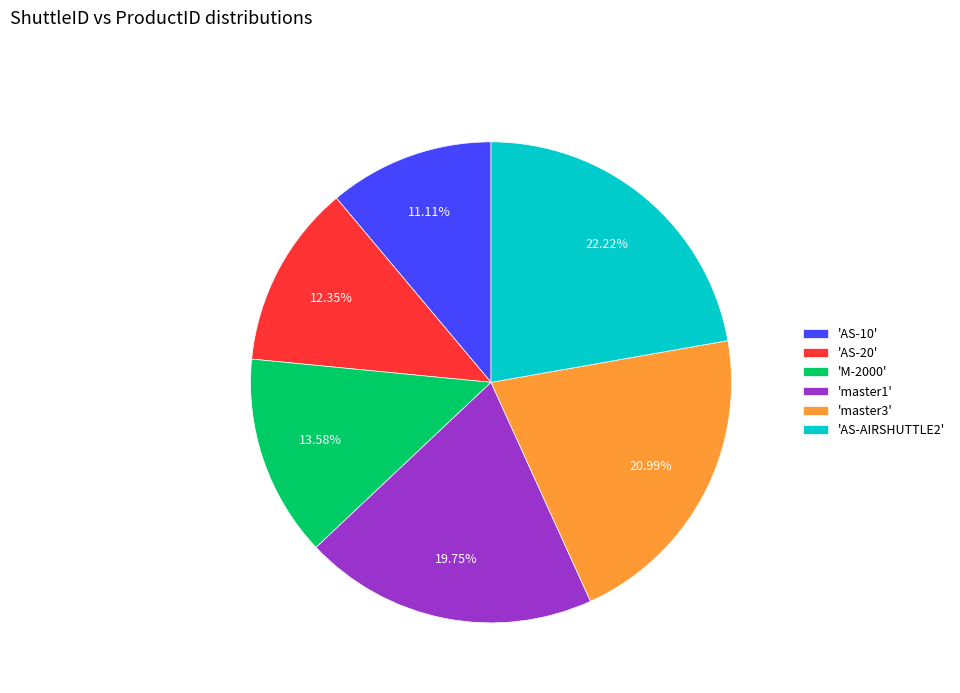

Count the number of slices in the pie.

6